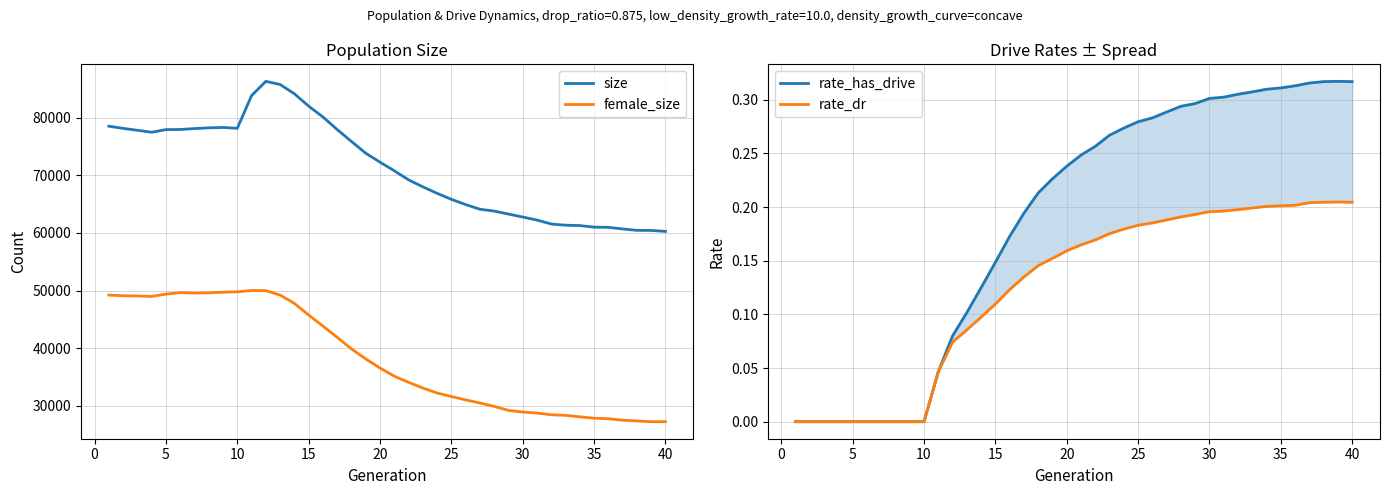

True or false: size and female_size intersect in this chart.

False